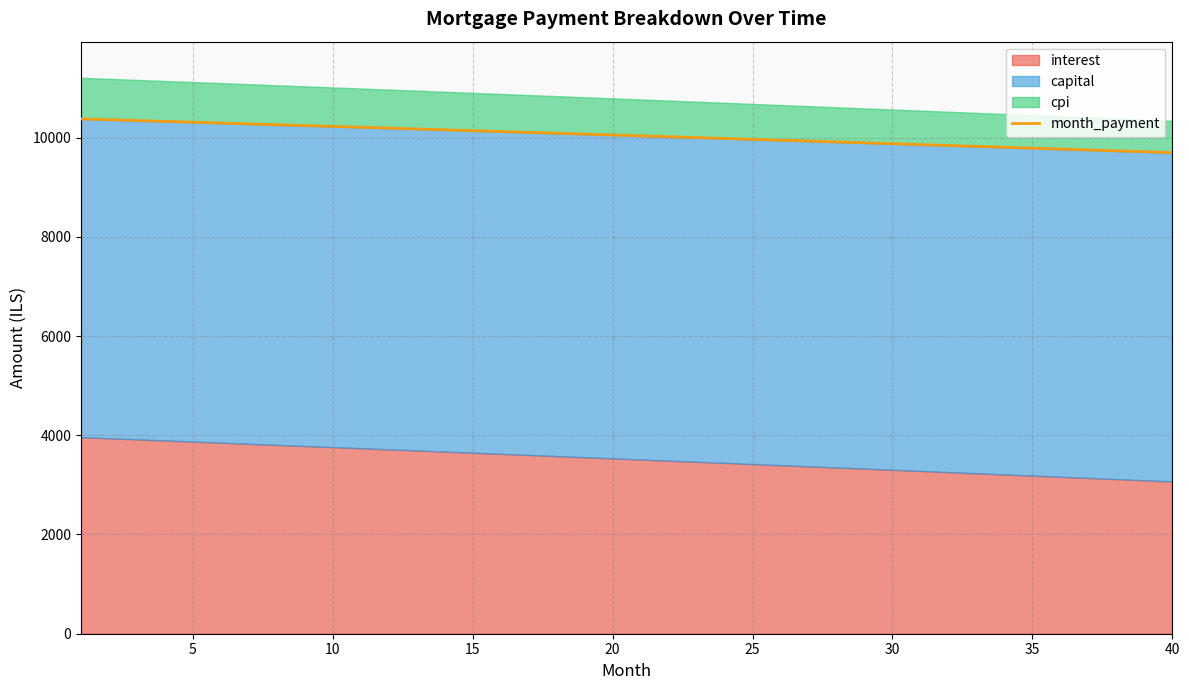

What is the average value?

10041.5